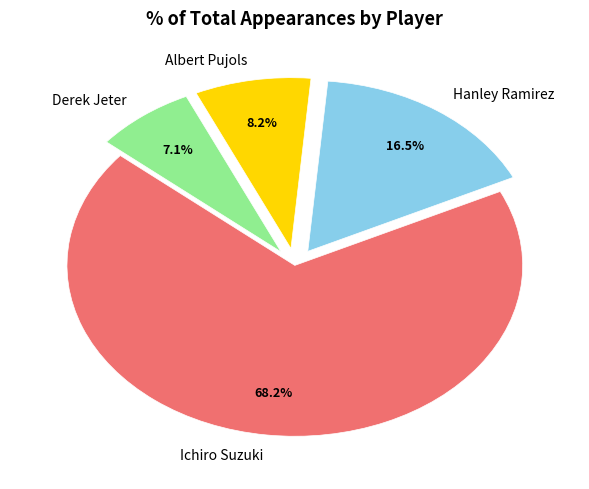

Is there a majority slice in this chart?

Yes